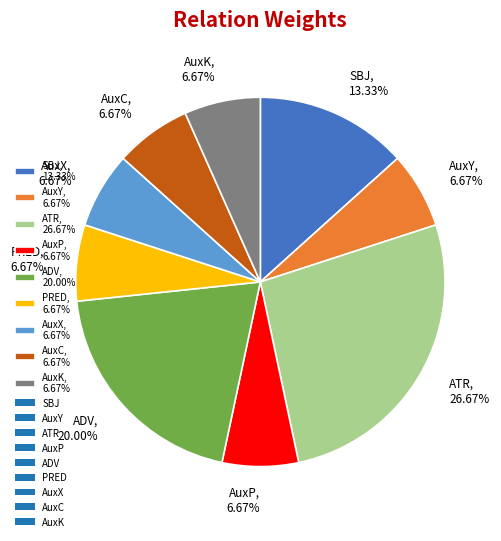

To the nearest percent, what is the difference between the largest and smallest slice percentages?

20%